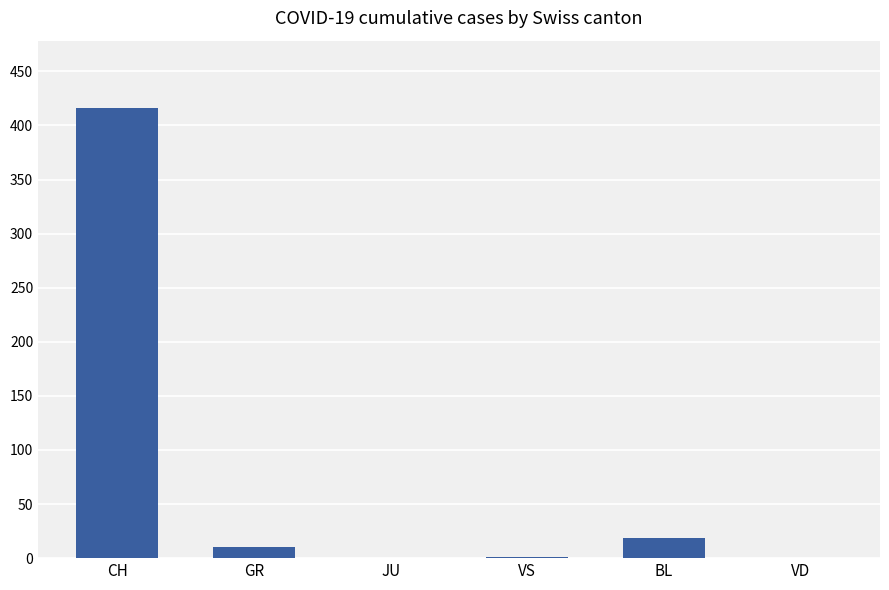

How many data points does each series have?

6